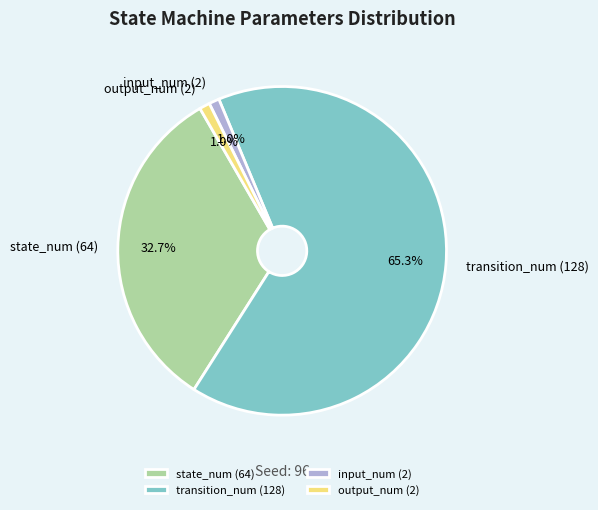

Which category has the biggest portion of the pie?

transition_num (128)